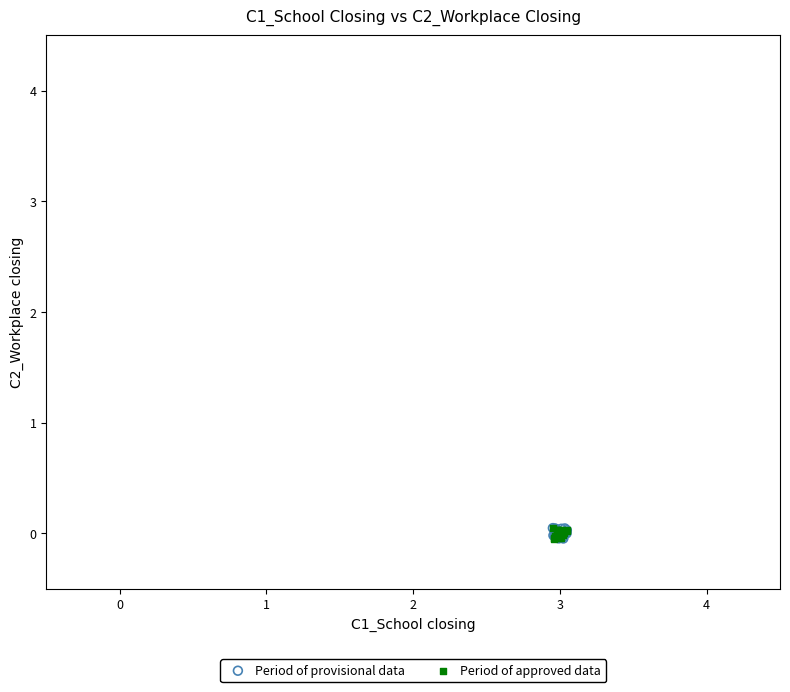

What are all the series names shown in the legend?

Period of provisional data, Period of approved data